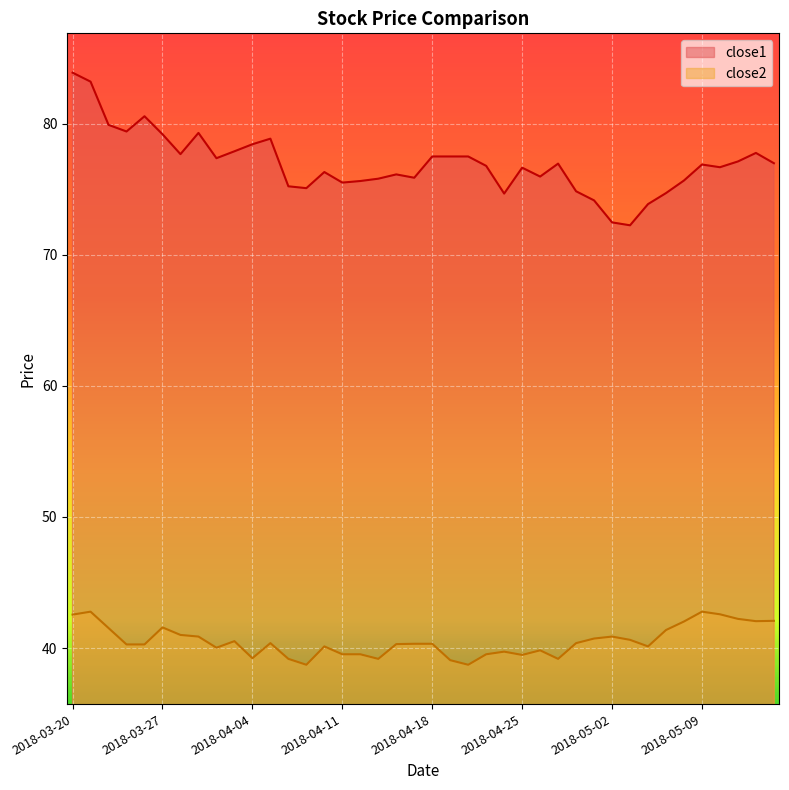

At which category does close2 reach its first local peak?

2018-03-21